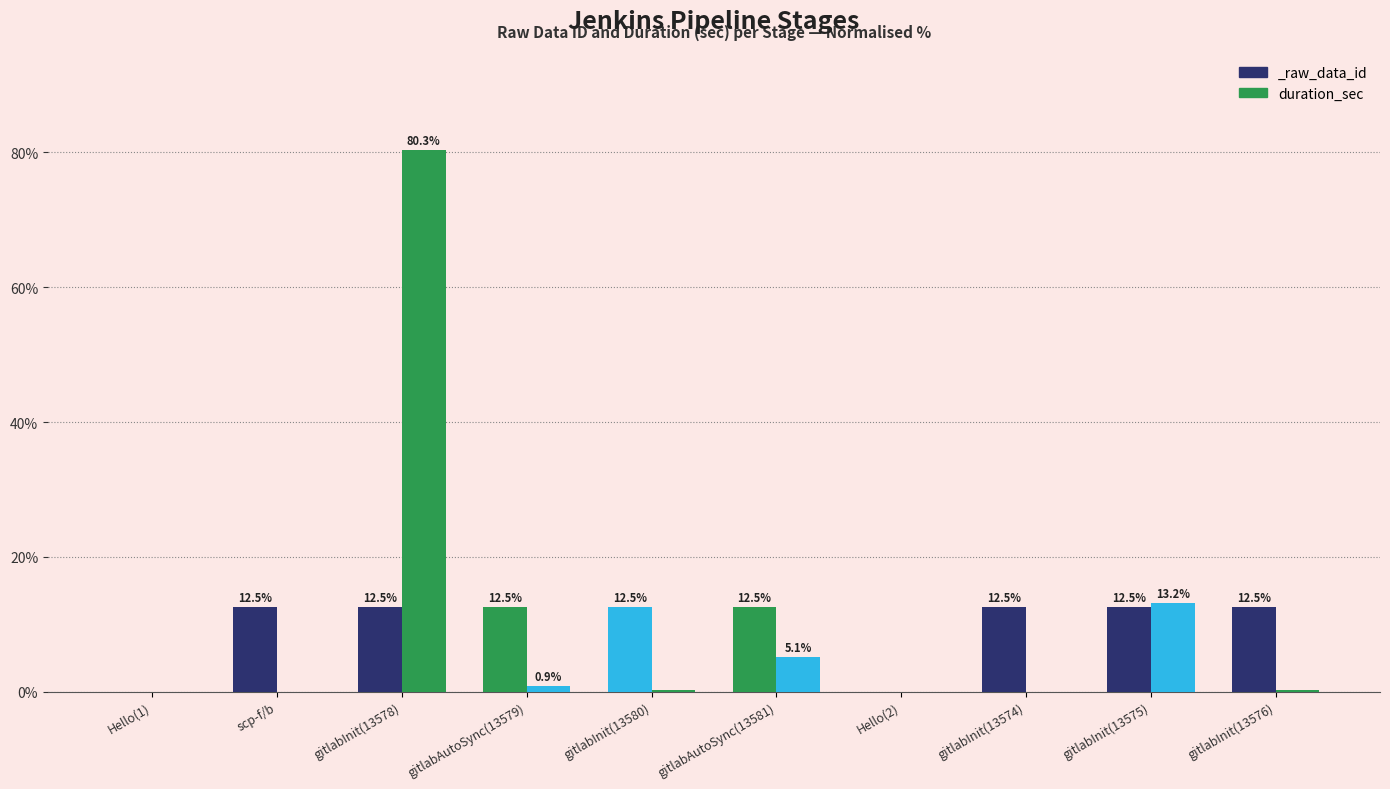

Where is the data nearest to the value 40?

gitlabInit(13575)